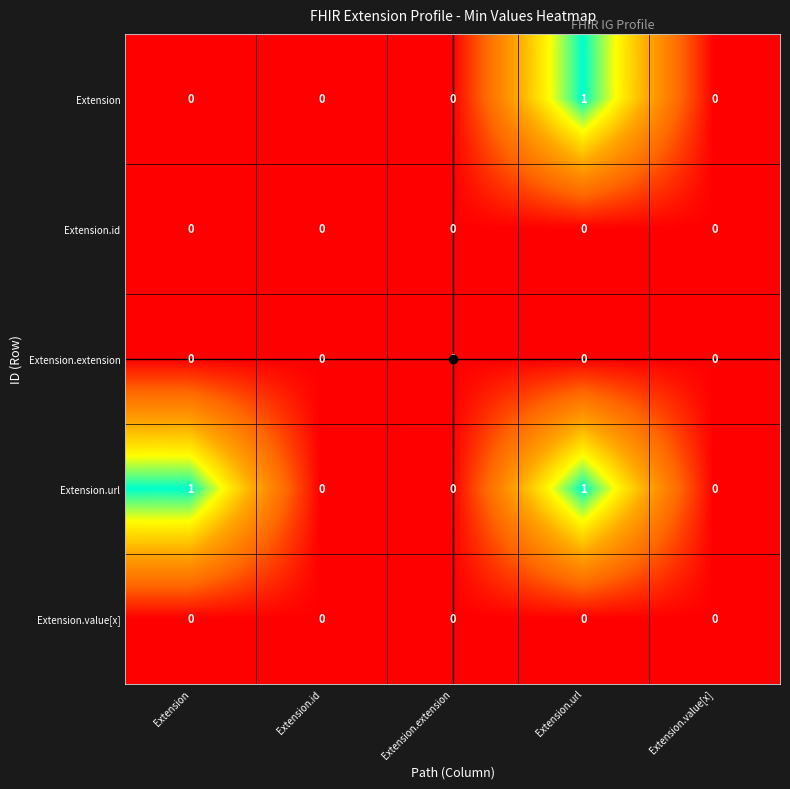

What is the maximum value shown in the chart?

1